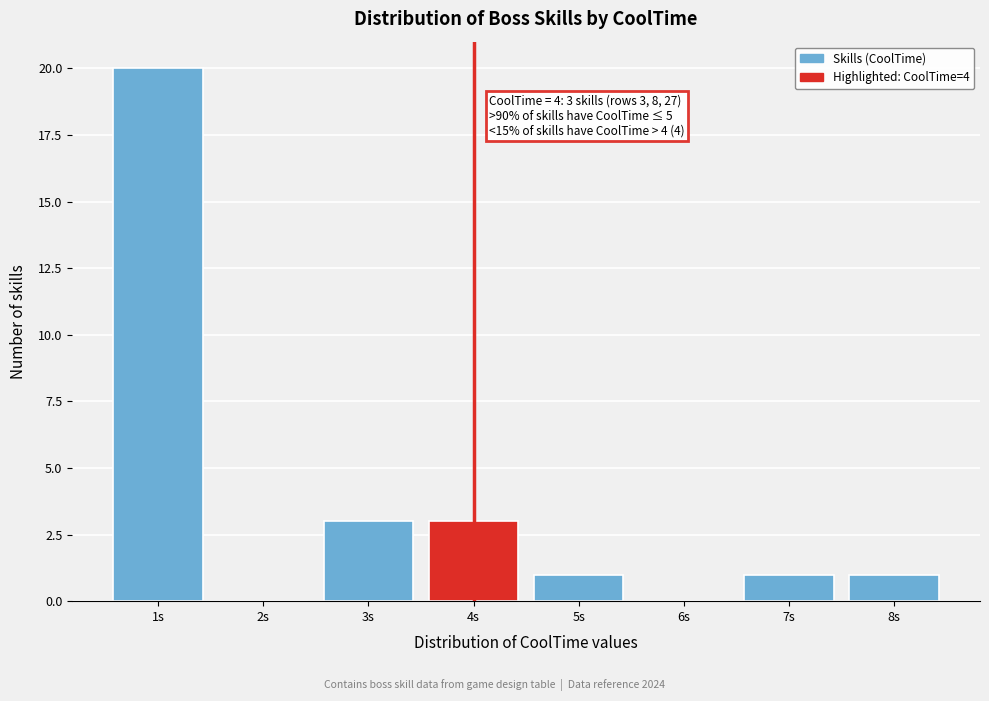

Over which range of the x-axis is the bar tallest?

0.5 to 1.5